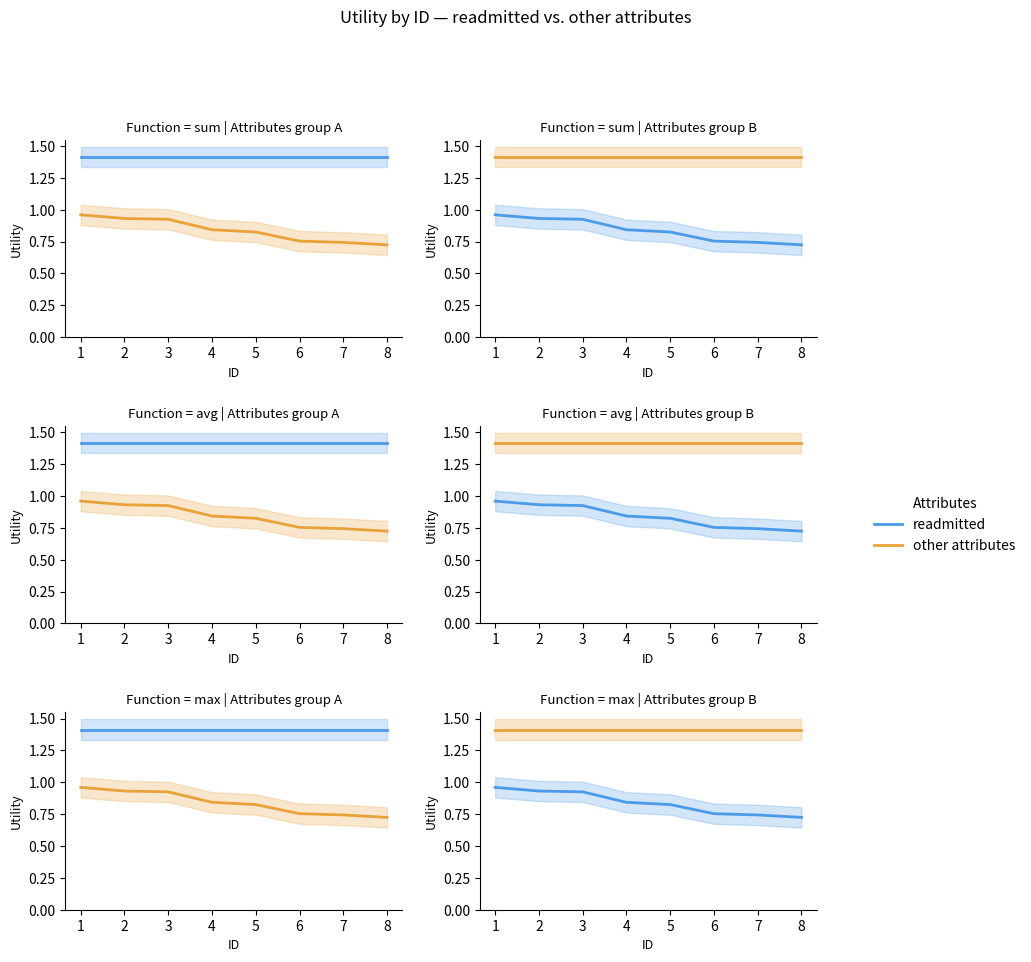

True or false: readmitted and other attributes intersect in this chart.

False